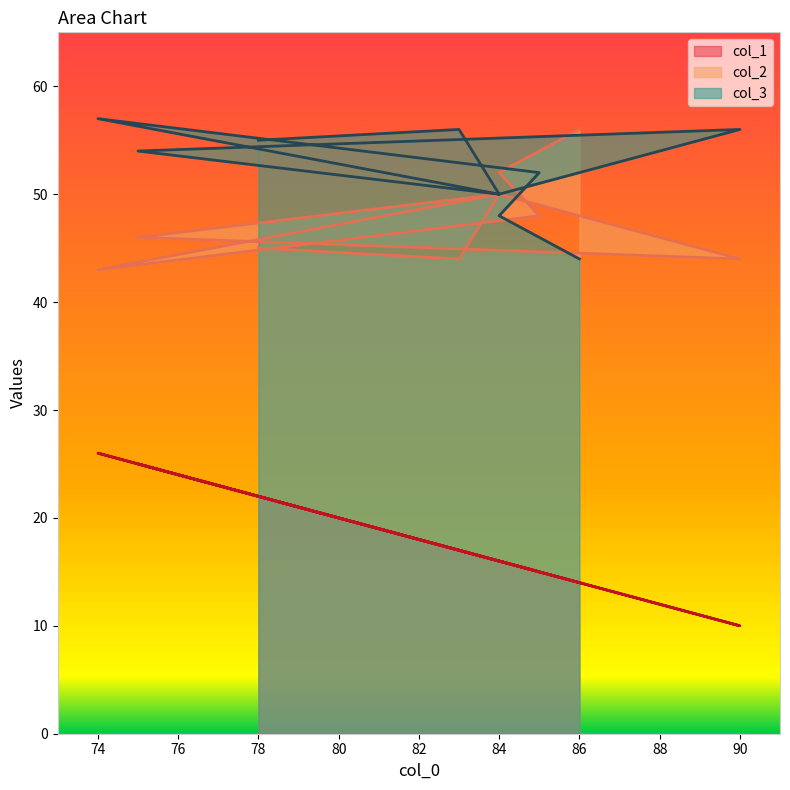

Between 85 and 86, which is larger?

85